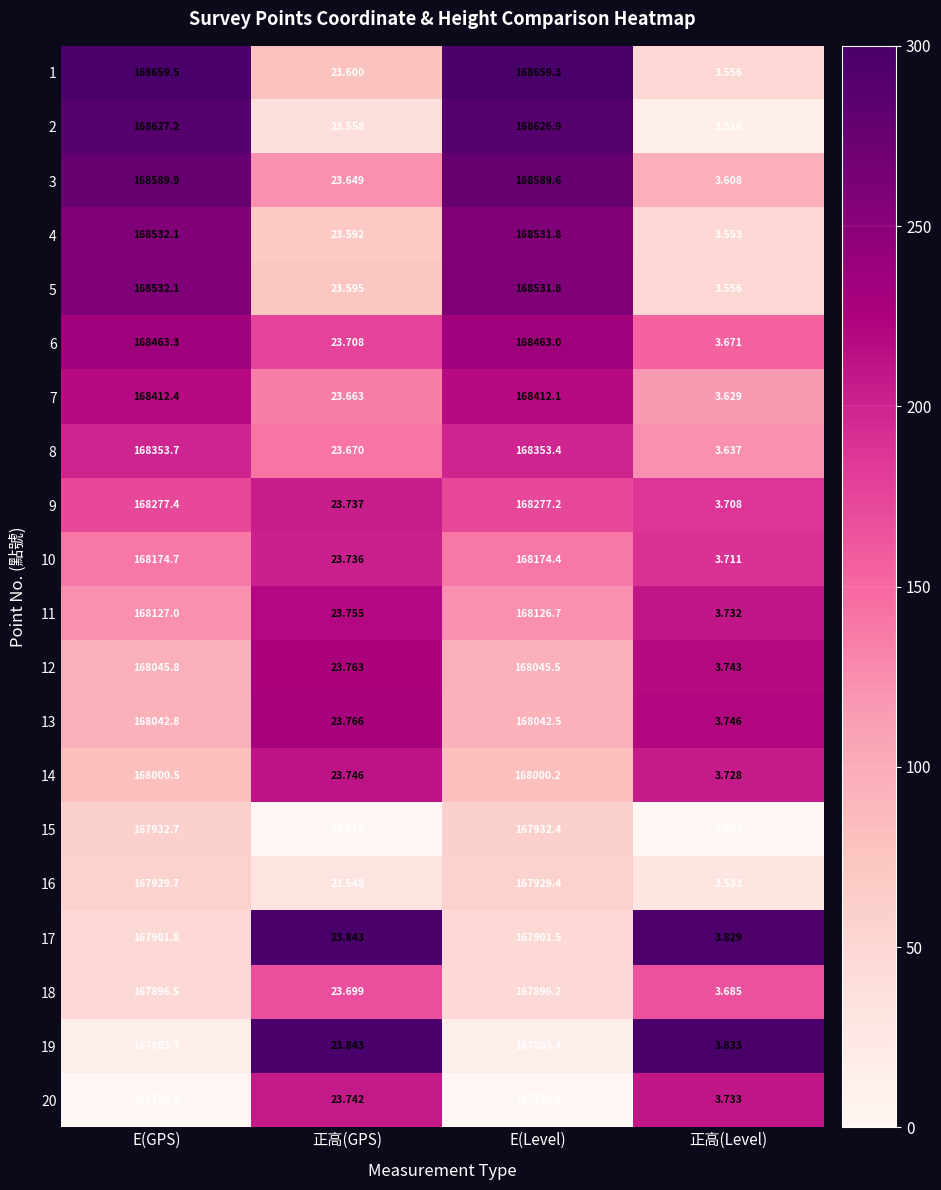

Is the value of 6 at E(Level) greater than the value of 3 at E(Level)?

No